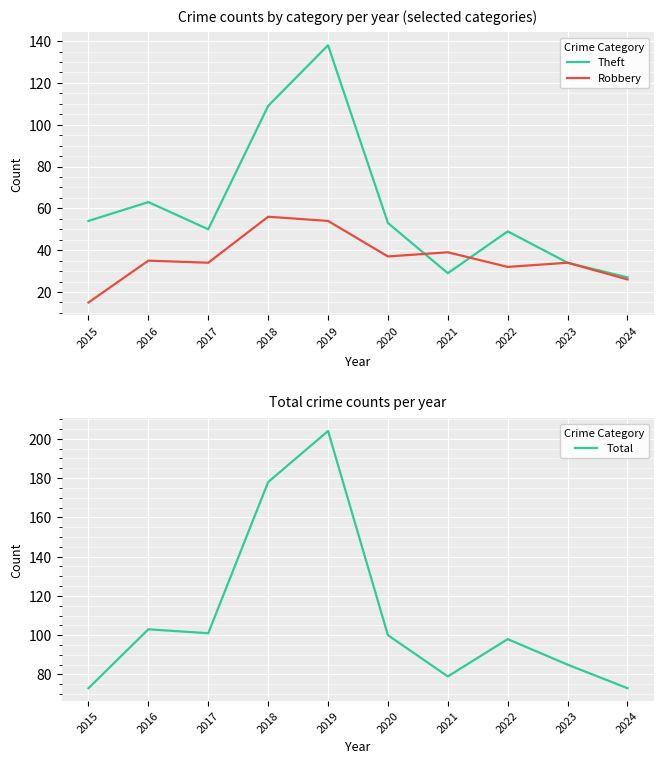

Reading left to right, transcribe all the data shown in this chart.

Theft: 2015=54	2016=63	2017=50	2018=109	2019=138	2020=53	2021=29	2022=49	2023=34	2024=27
Robbery: 2015=15	2016=35	2017=34	2018=56	2019=54	2020=37	2021=39	2022=32	2023=34	2024=26
Total: 2015=73	2016=103	2017=101	2018=178	2019=204	2020=100	2021=79	2022=98	2023=85	2024=73